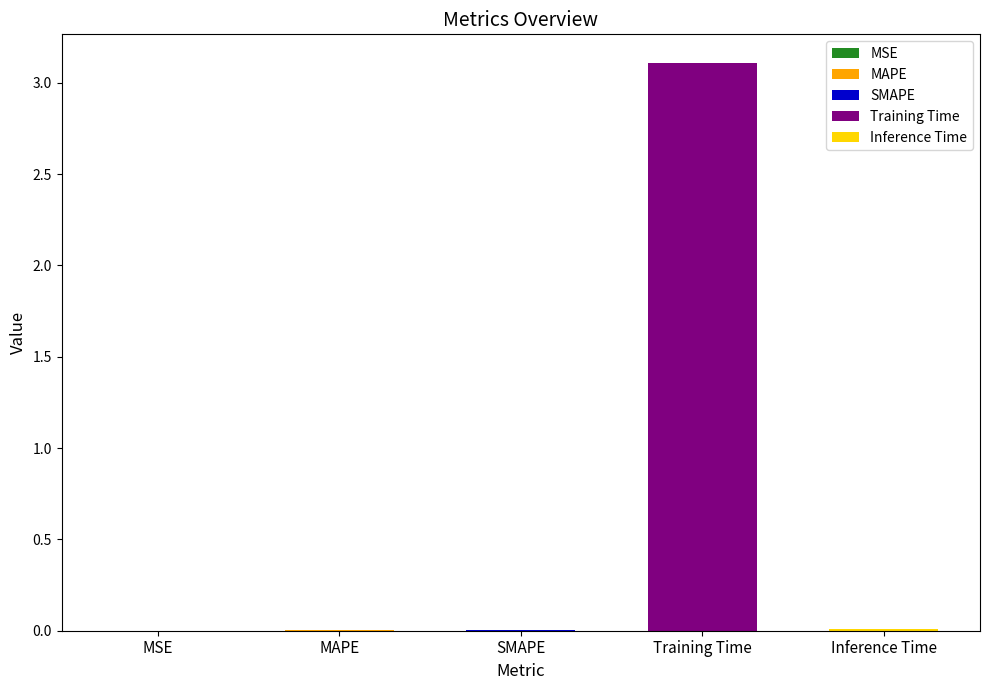

At which category does the chart reach its peak across all series?

Training Time